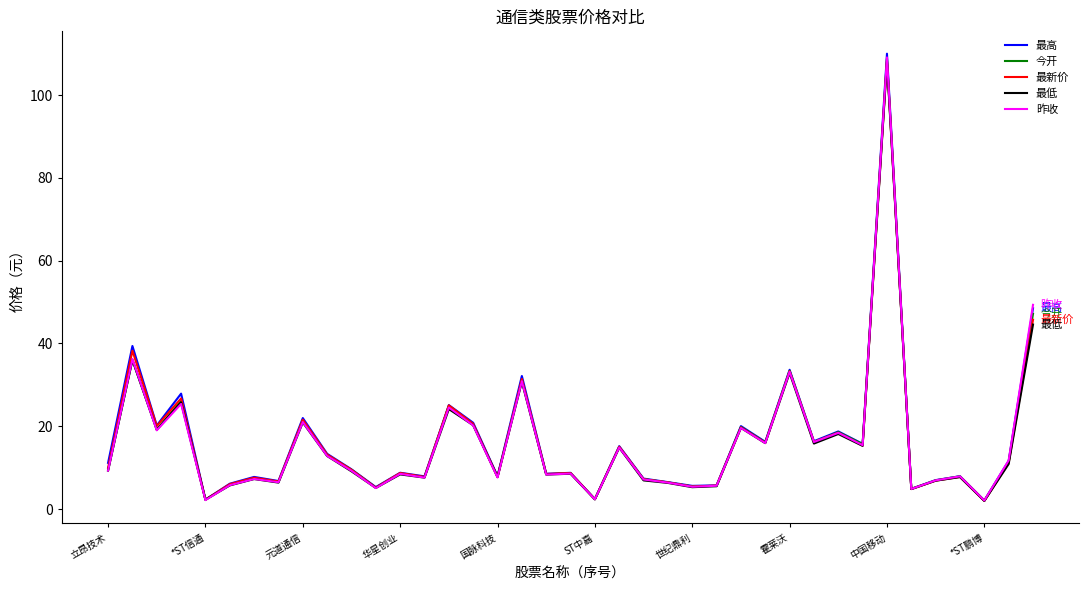

Count the number of categories in the chart.

39